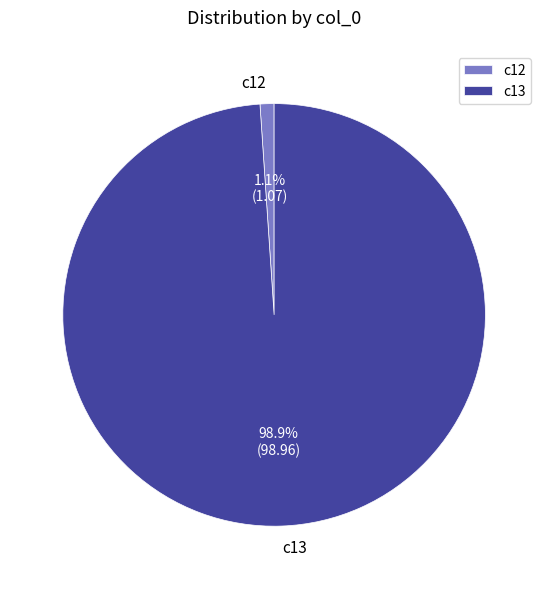

Rank the categories by value from lowest to highest.

c12, c13